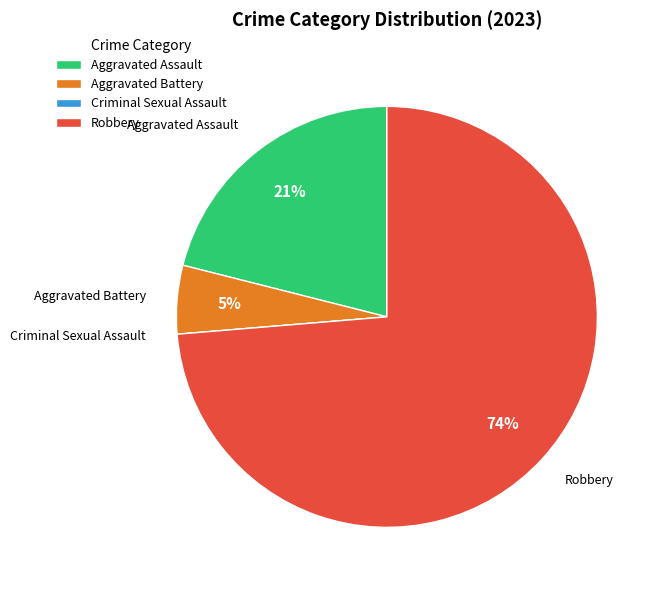

Which has a higher value, Robbery or Aggravated Assault?

Robbery